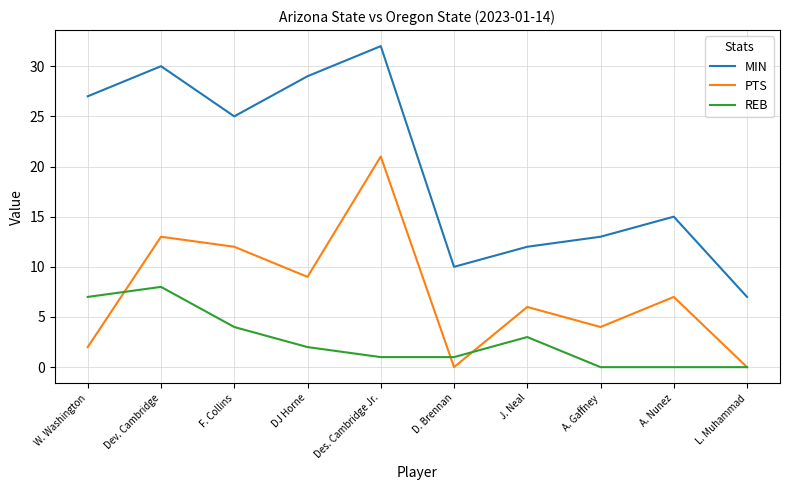

The MIN series shows 44 at Des. Cambridge Jr.. True or false?

False